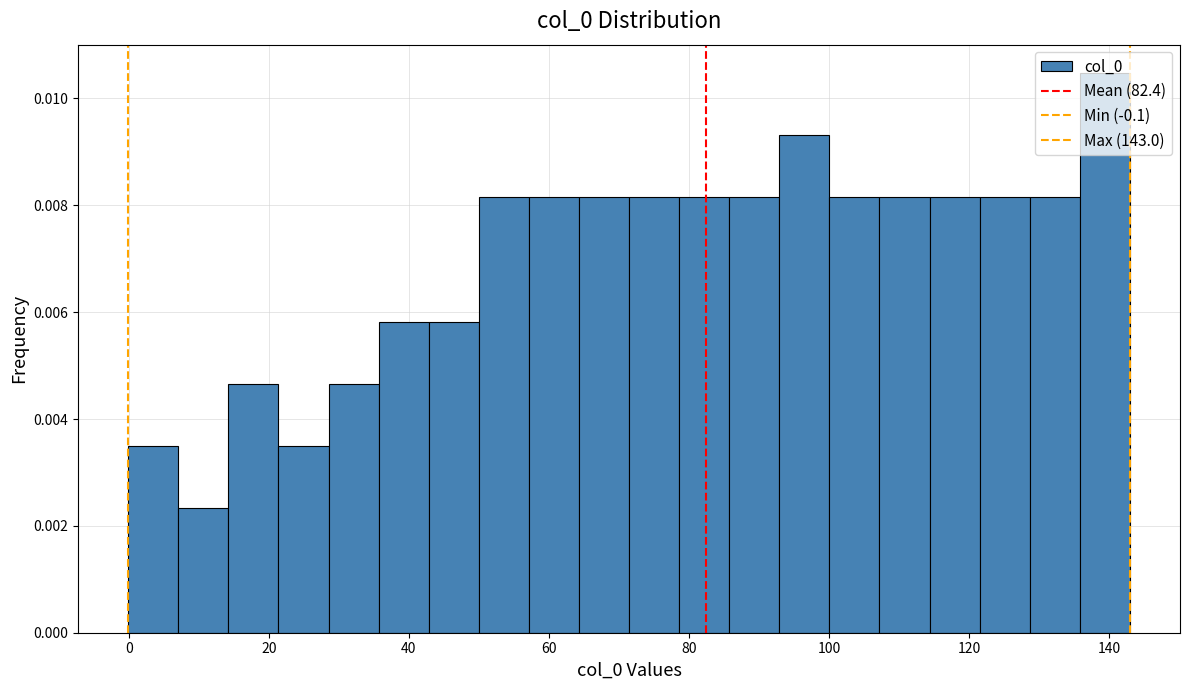

Around what value on the x-axis is the tallest bar? Give the approximate position of its centre, as read against the axis.

140